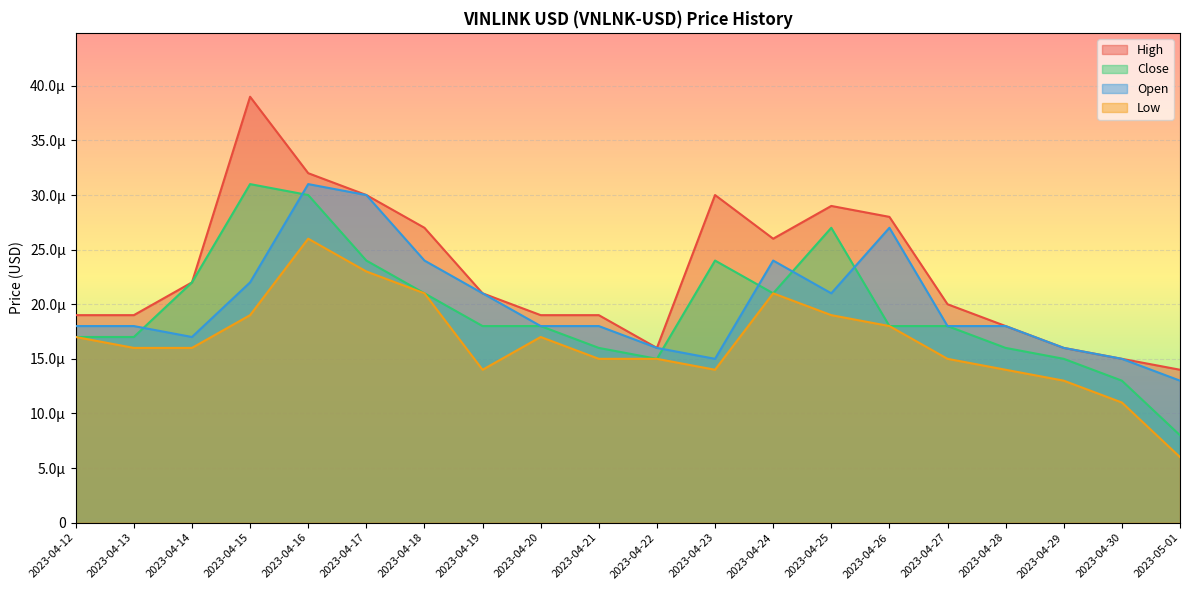

Rank the series by their maximum value, from lowest to highest.

Low, Close, Open, High